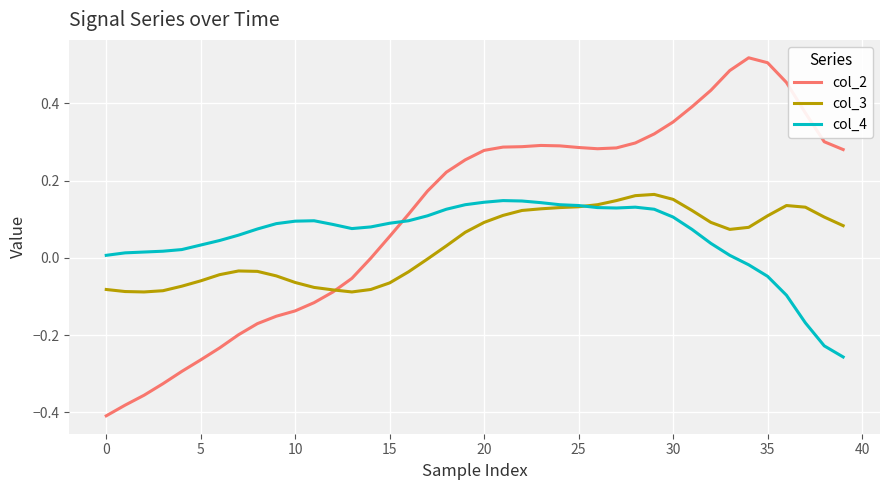

How many series are shown in this chart?

3